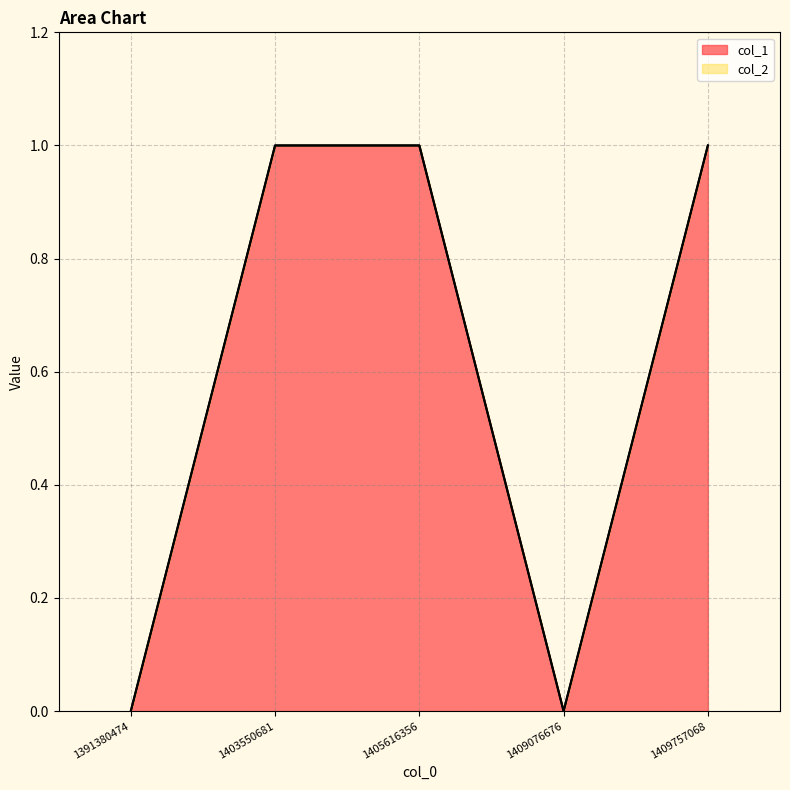

List the labels in order of value, smallest first.

1391380474, 1409076676, 1403550681, 1405616356, 1409757068